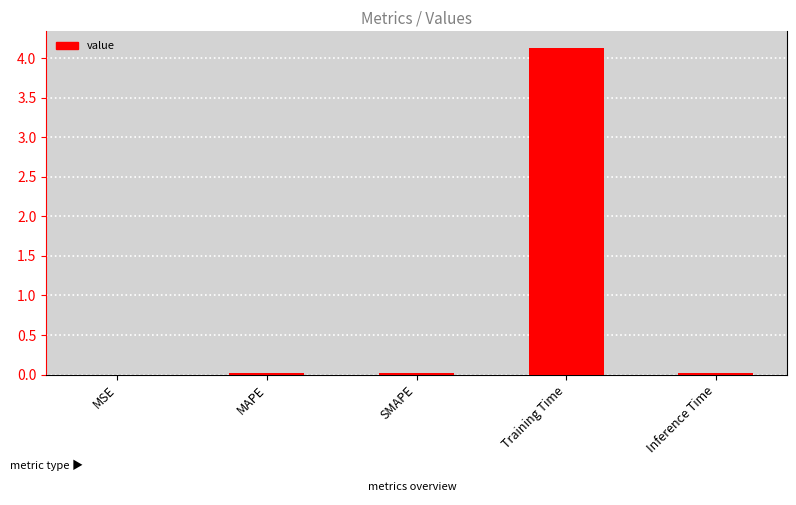

What is the maximum value shown in the chart?

4.1